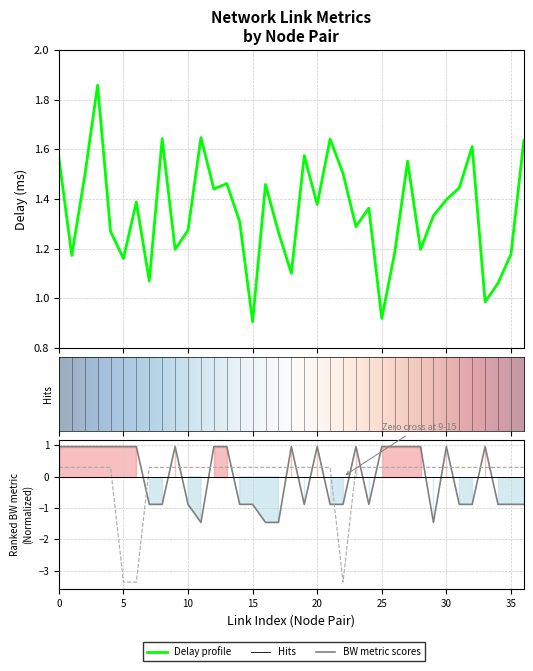

How many negative values does the free_bw series have?

18